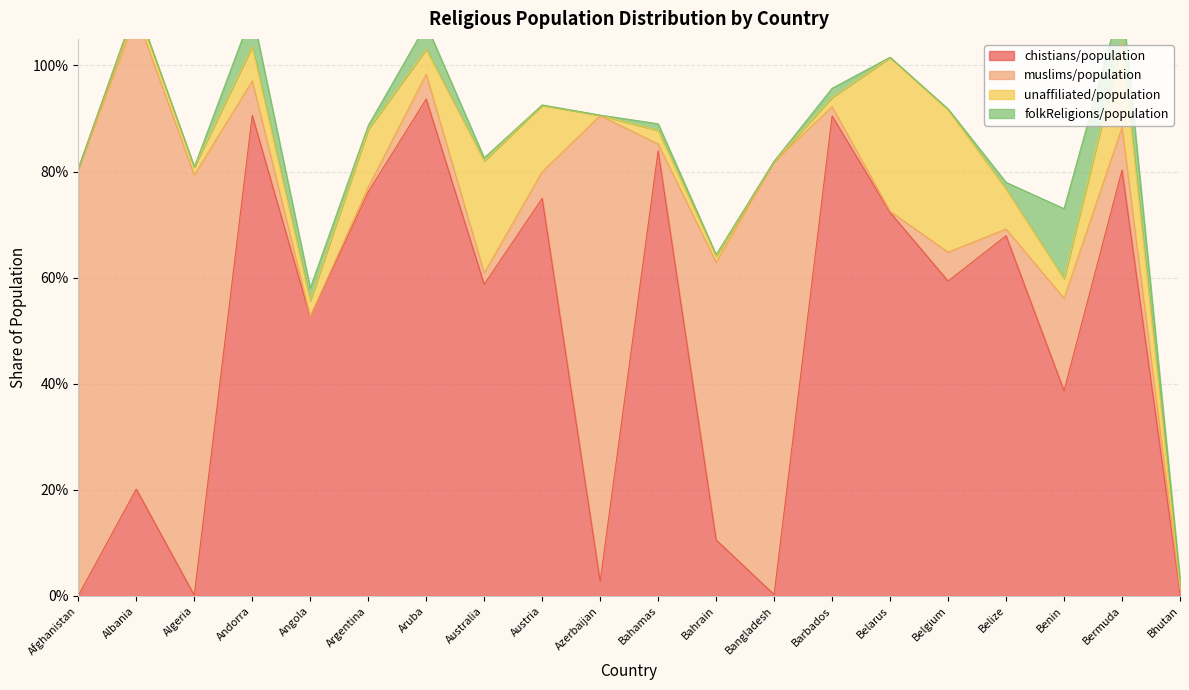

List the series in order of their peak value, highest first.

chistians/population, muslims/population, unaffiliated/population, folkReligions/population